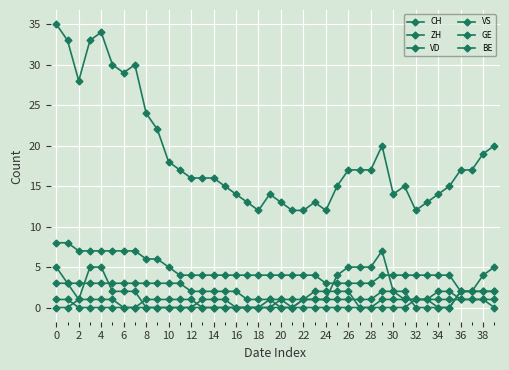

Is this an area chart (filled region under the line)?

No